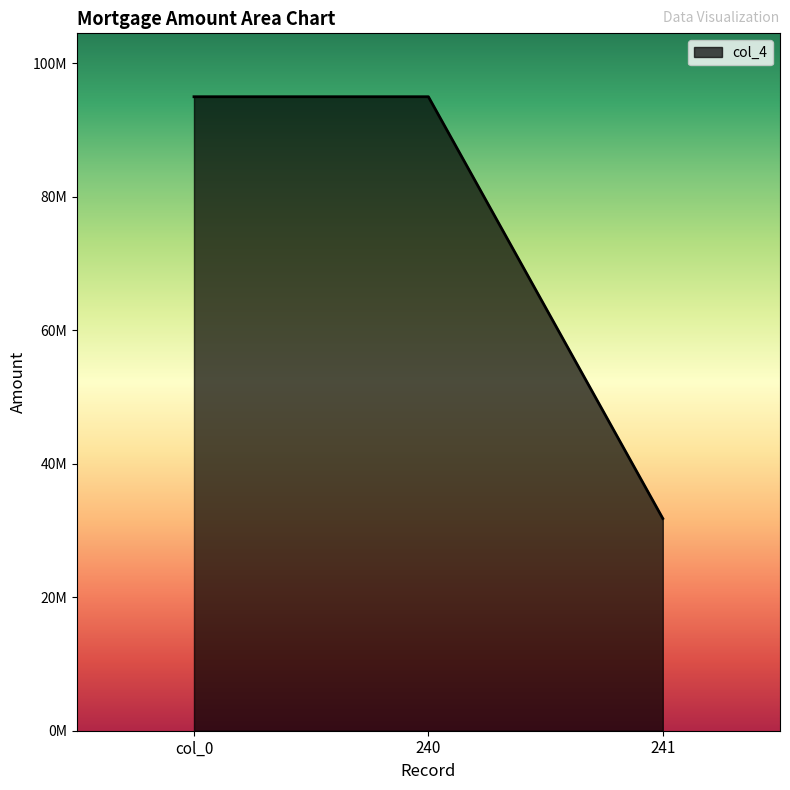

What is the maximum value shown in the chart?

95000000